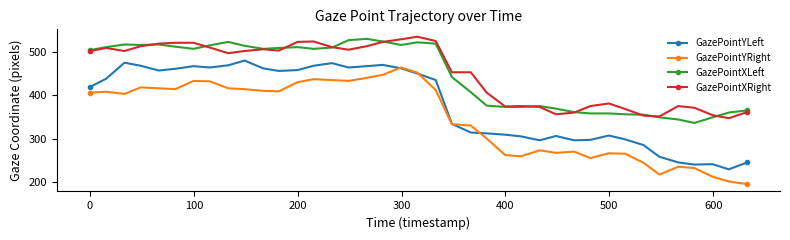

What is the smallest value displayed?

195